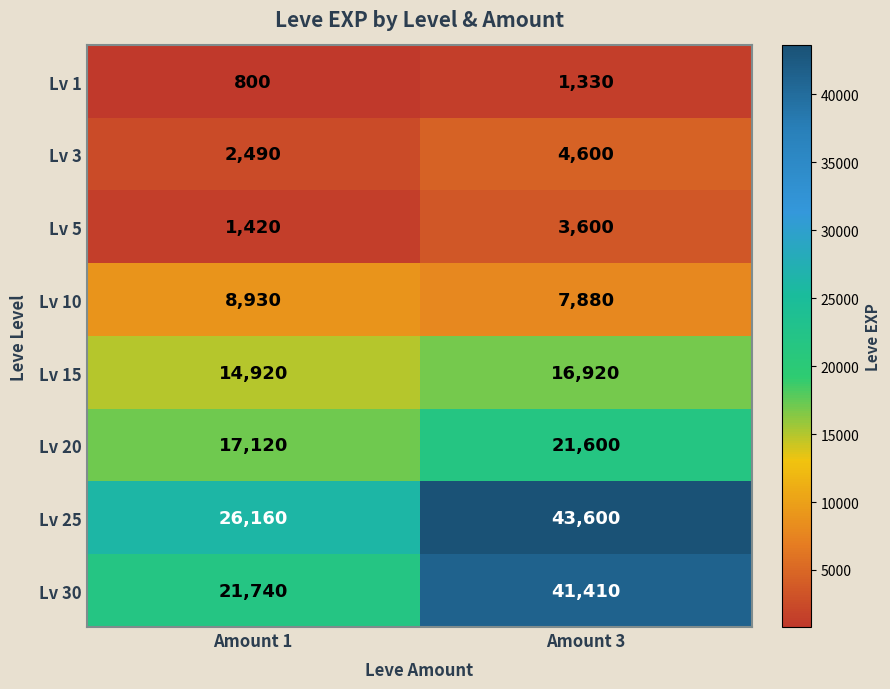

Which series has the largest range (max minus min)?

Lv 30